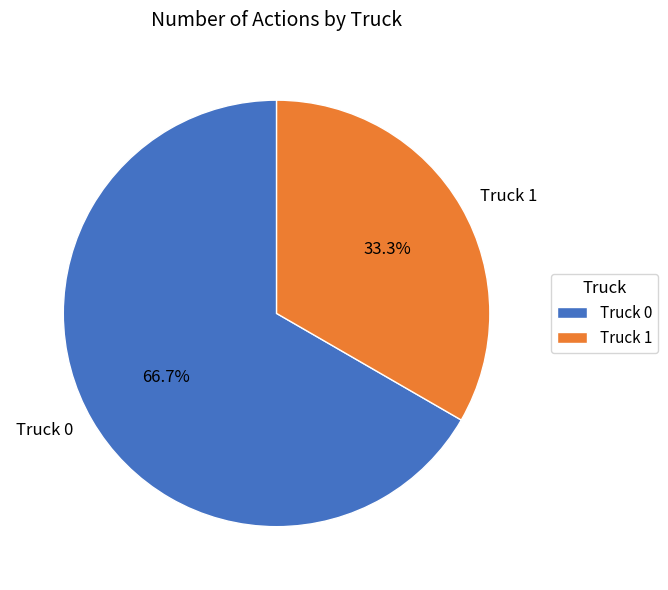

Is Truck 0 the majority of the pie?

Yes